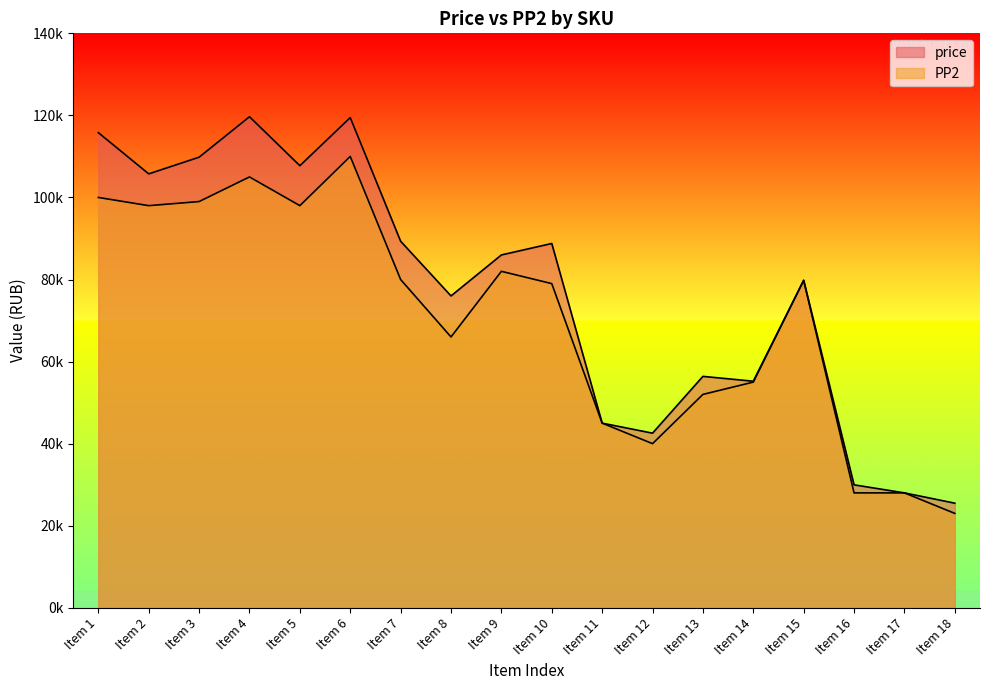

Does the chart display data point markers on the line(s)?

No